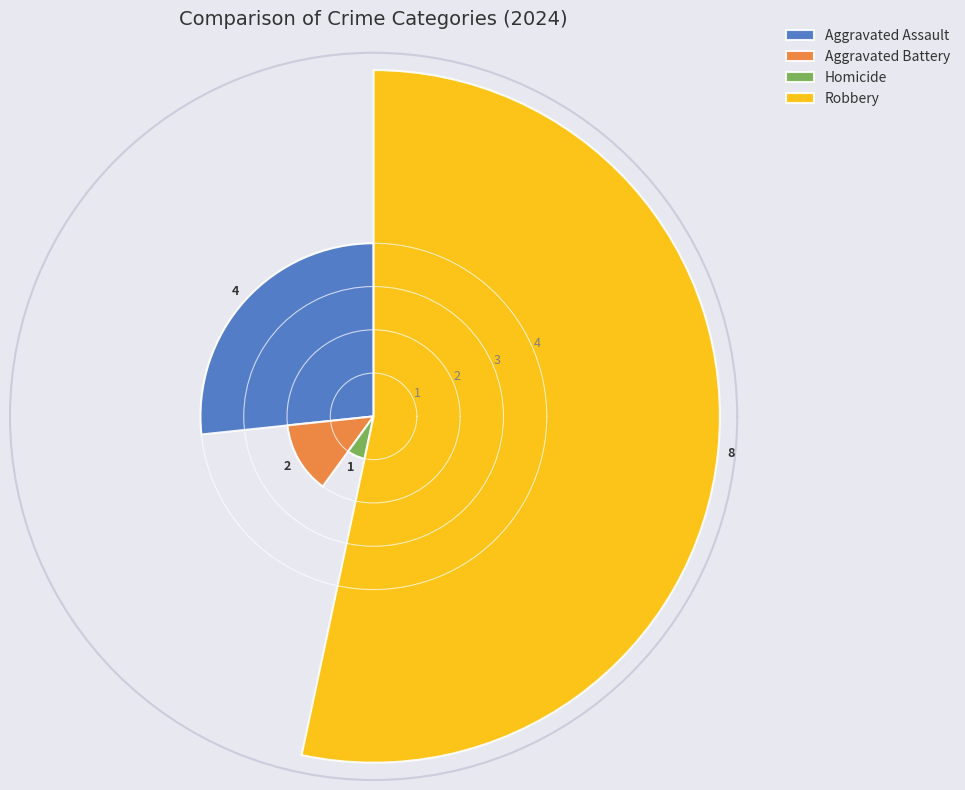

Count the values in the range 2 to 8.

3